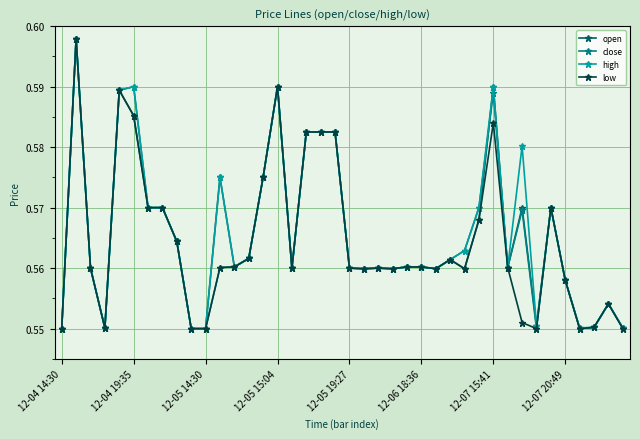

Count the low values in the range 0 to 1.

40